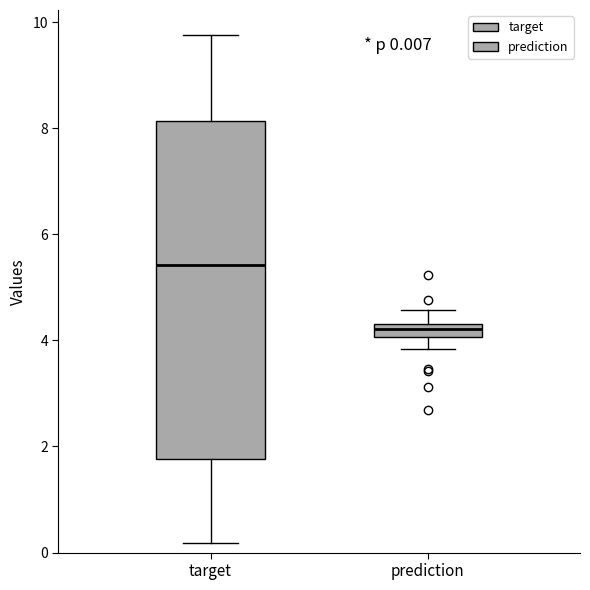

Comparing the boxes themselves (not the whiskers), which one is the tallest?

target